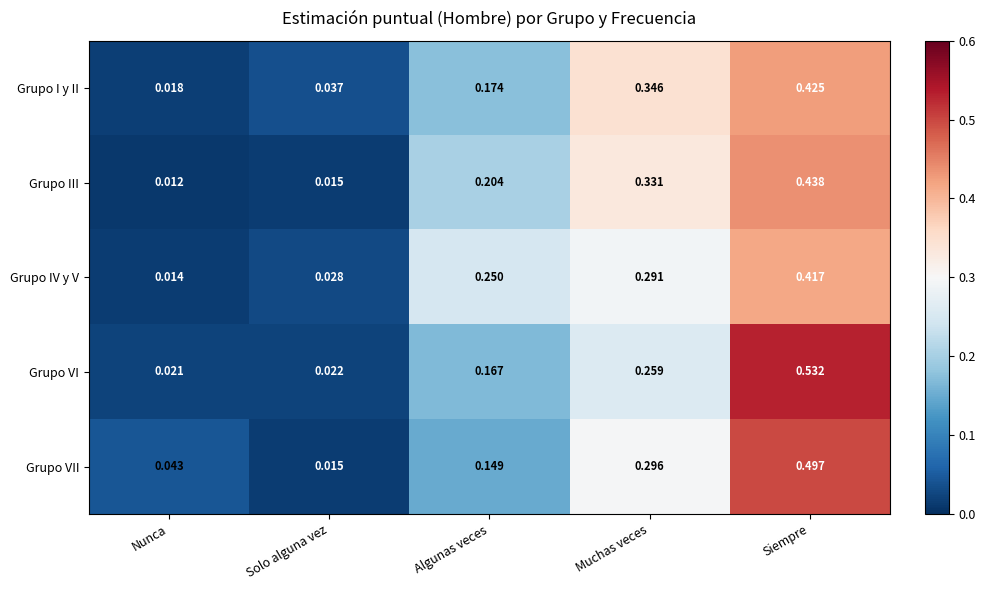

How many categories are shown in the chart?

5